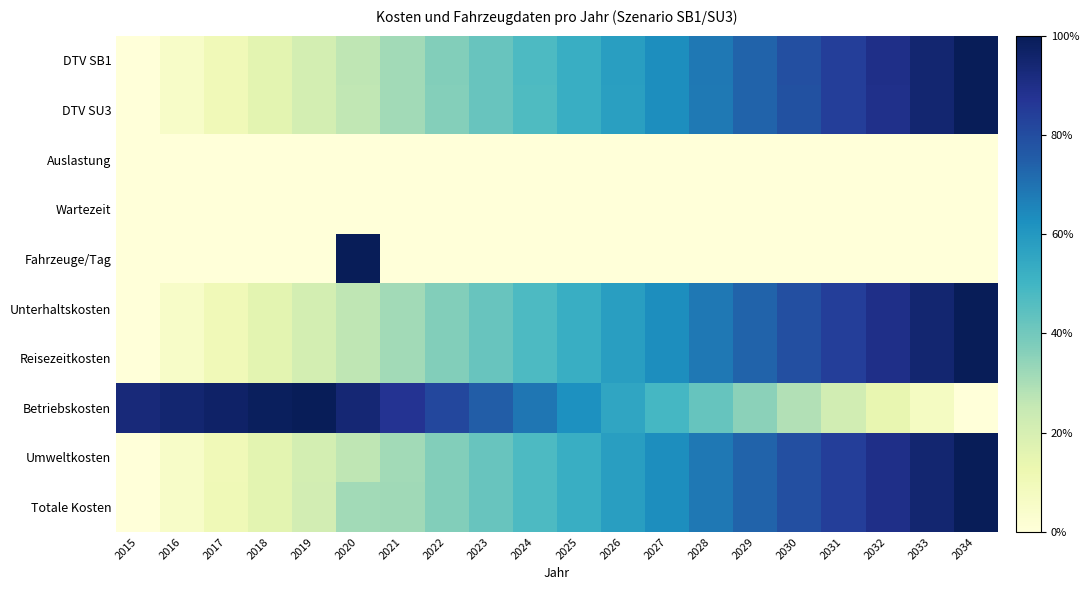

What is the total value across all series at 2019?

2.3